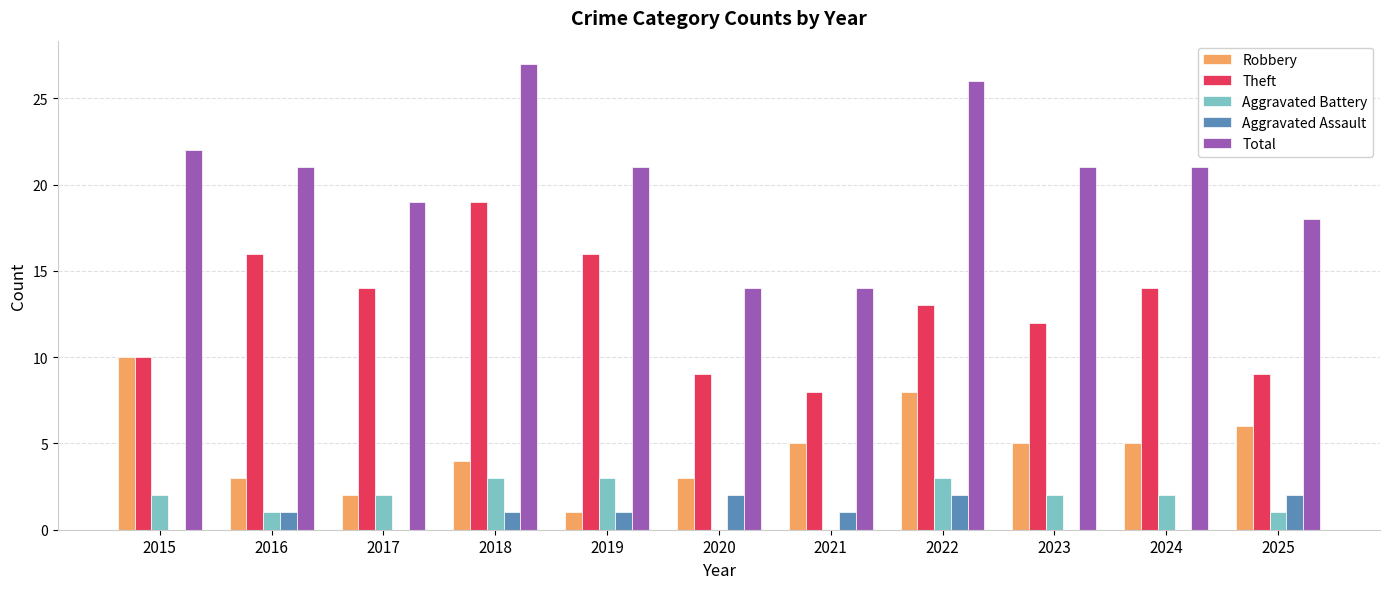

At which category does the chart reach its peak across all series?

2018